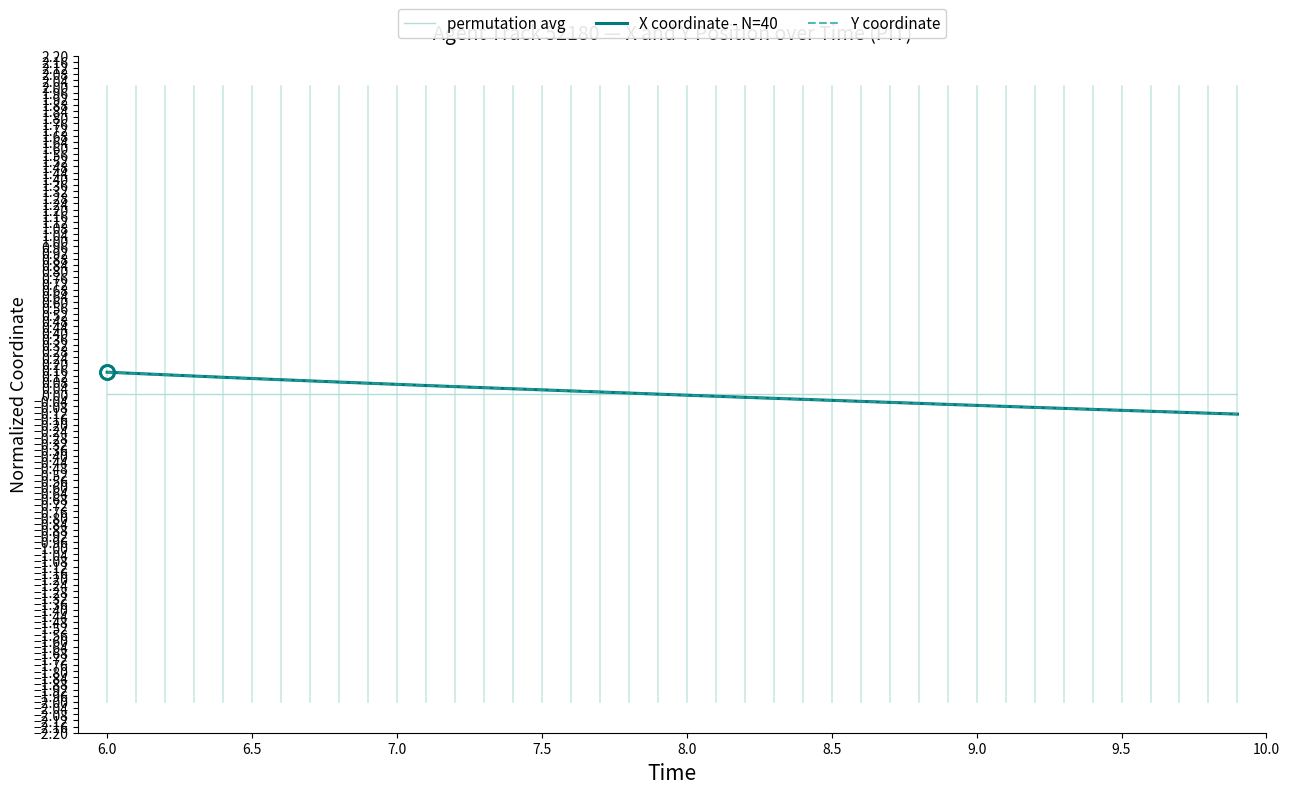

Does the chart display data point markers on the line(s)?

No